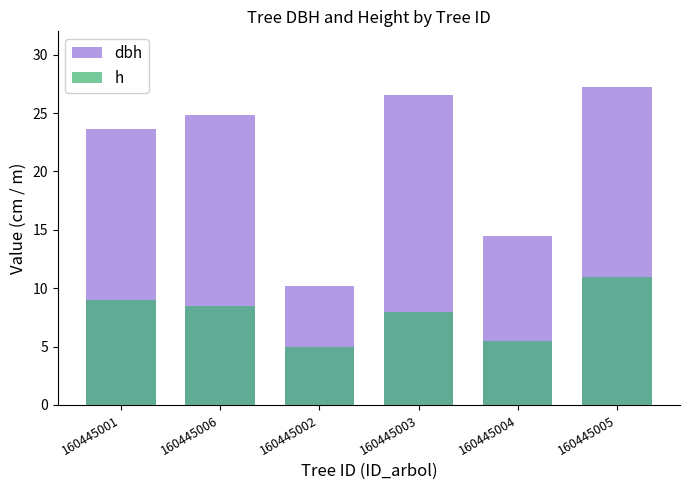

Is it true that h equals 1.8 at 160445004?

False